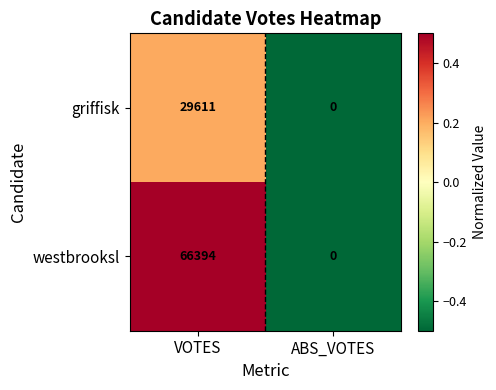

What is the difference between the maximum and minimum values in the westbrooksl series?

66394